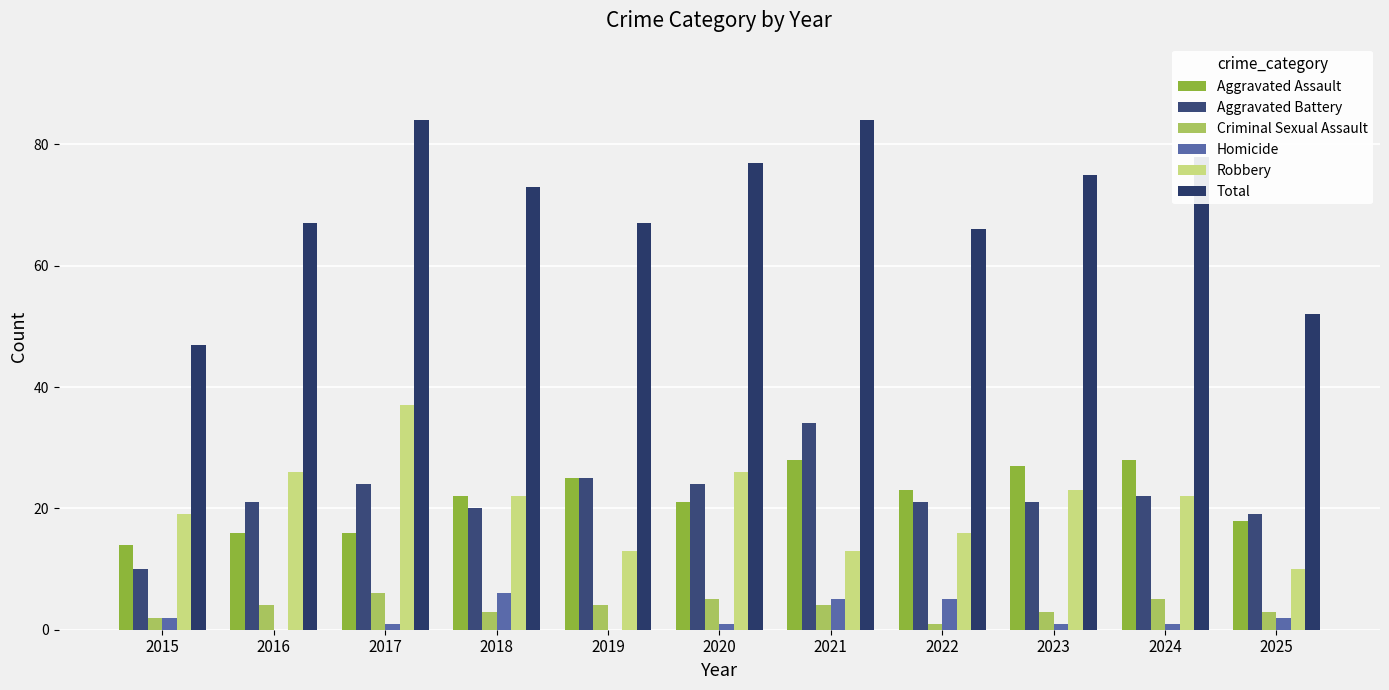

The value of Aggravated Assault at 2020 is 29. True or false?

False